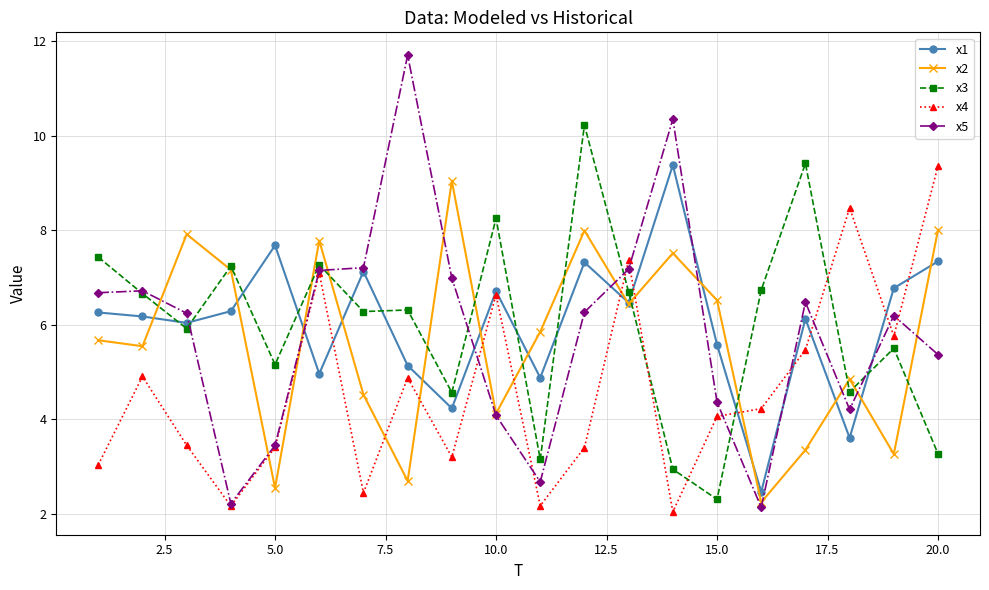

Which series has the largest range (max minus min)?

x5